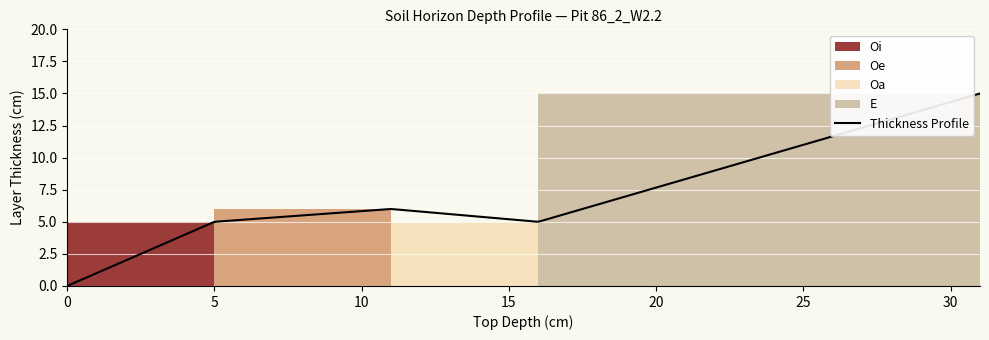

What is the maximum value for Thickness Profile?

15.0